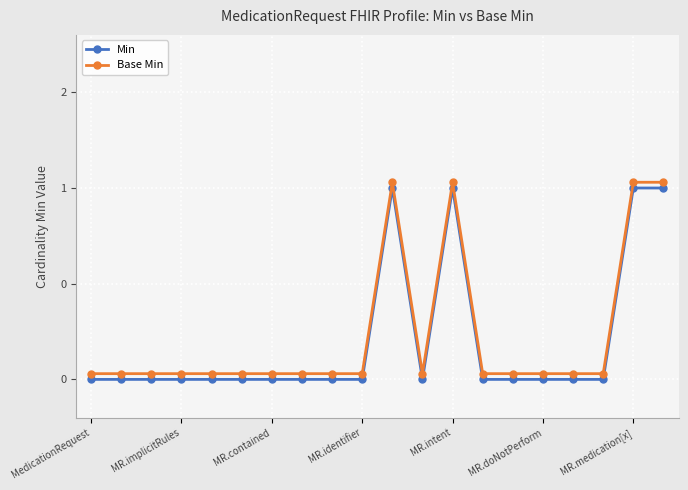

True or false: Base Min and Min cross at least once.

False